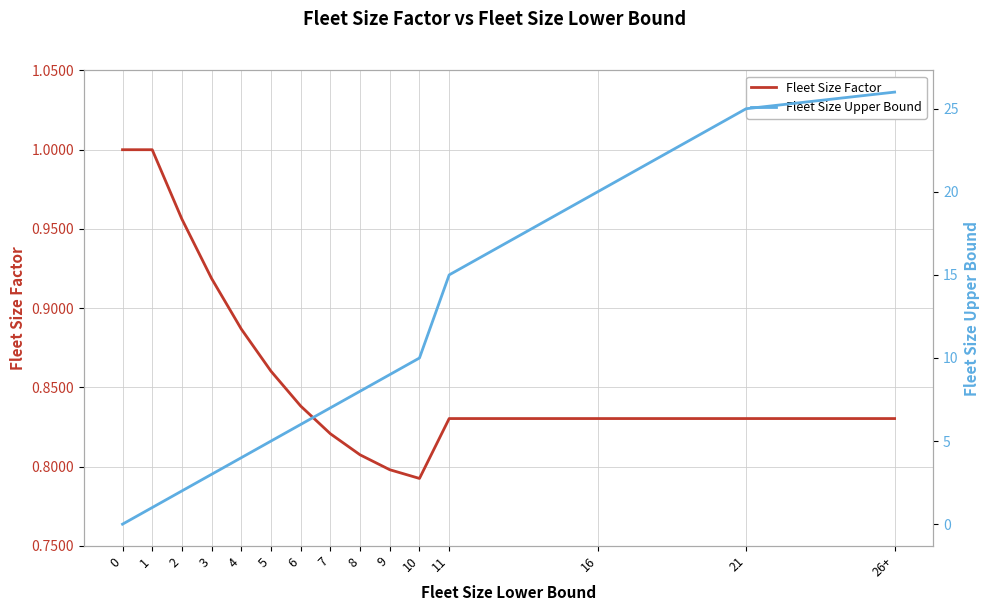

What is the difference between the second highest and second lowest values in the Fleet Size Upper Bound series?

24.0